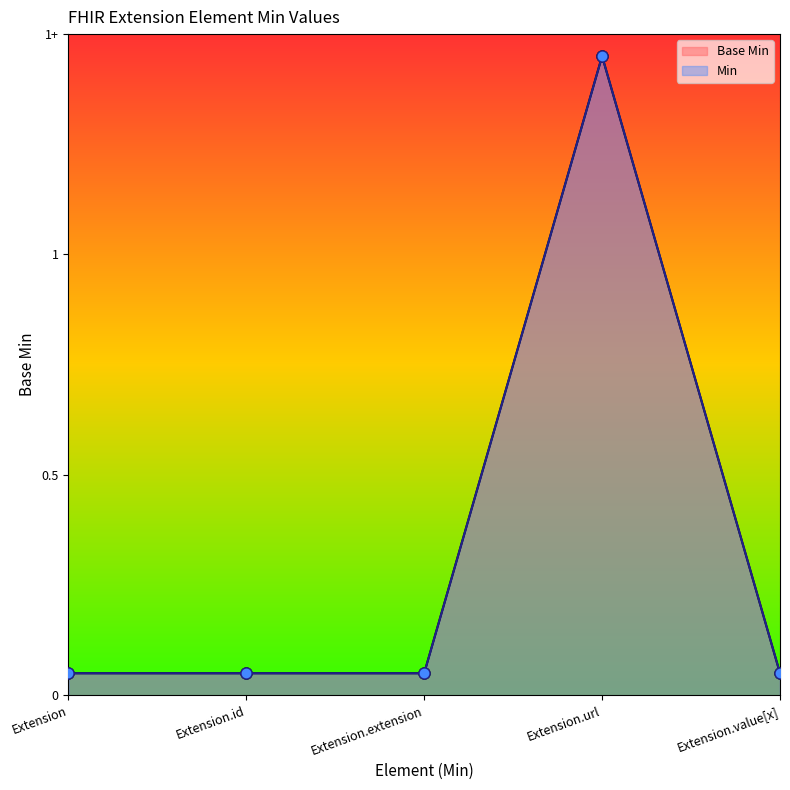

Which series has the largest total across all categories?

Base Min